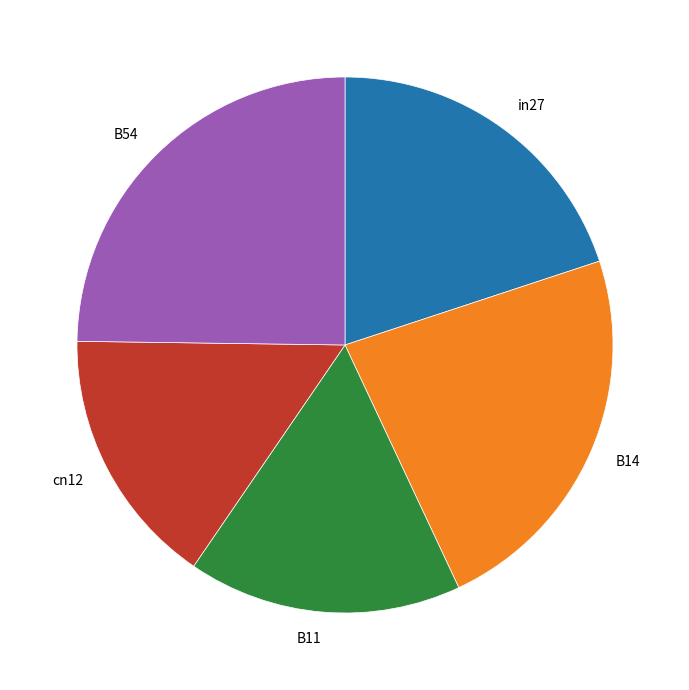

Between cn12 and B14, which is larger?

B14